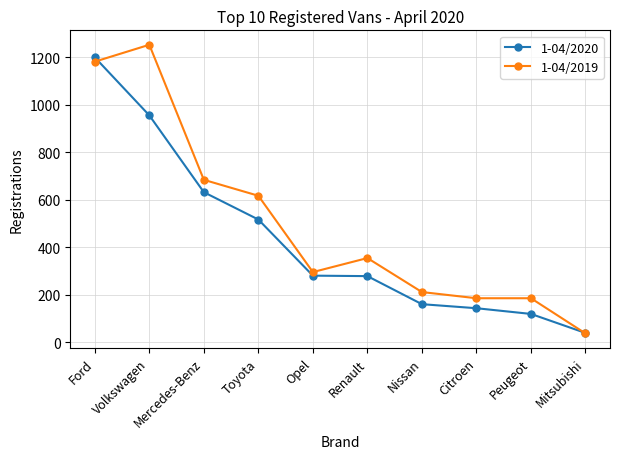

What is the minimum value for 1-04/2019?

38